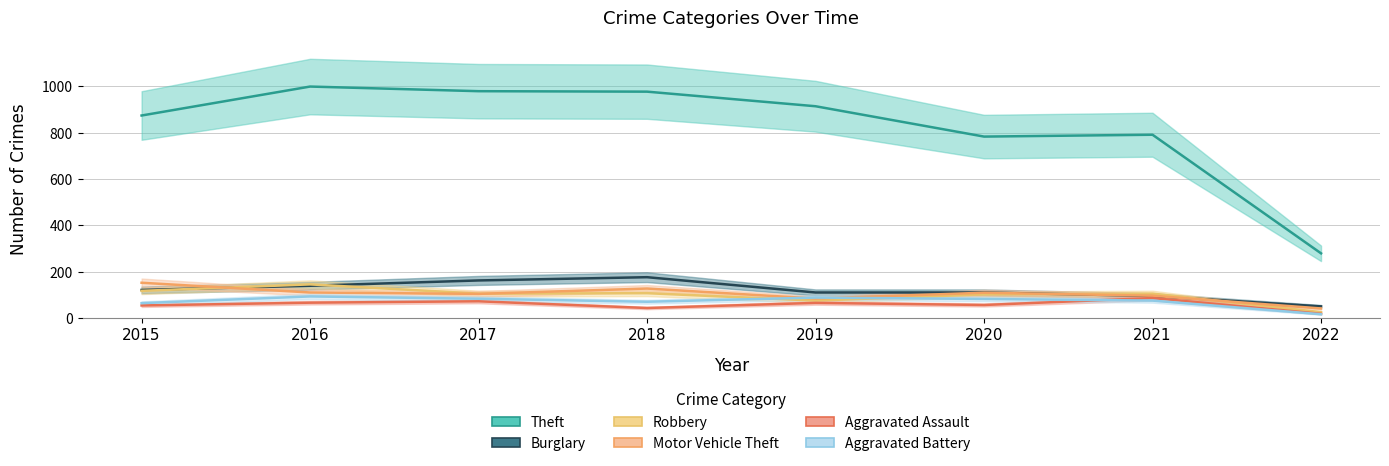

How many data points does each series have?

8